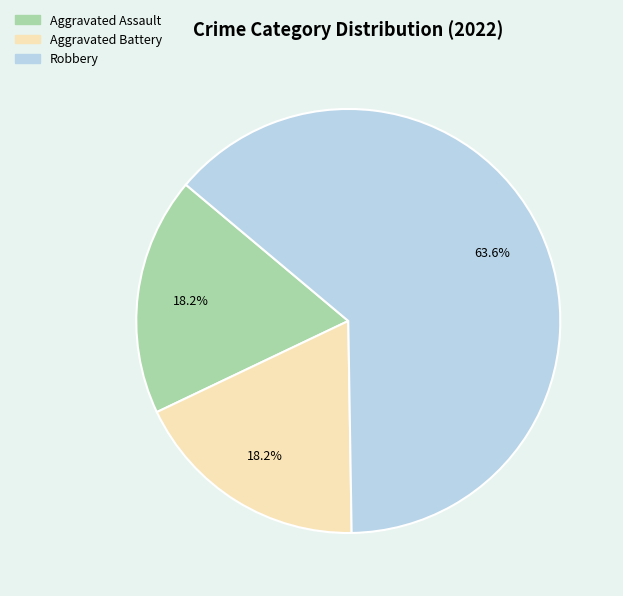

Is there a majority slice in this chart?

Yes